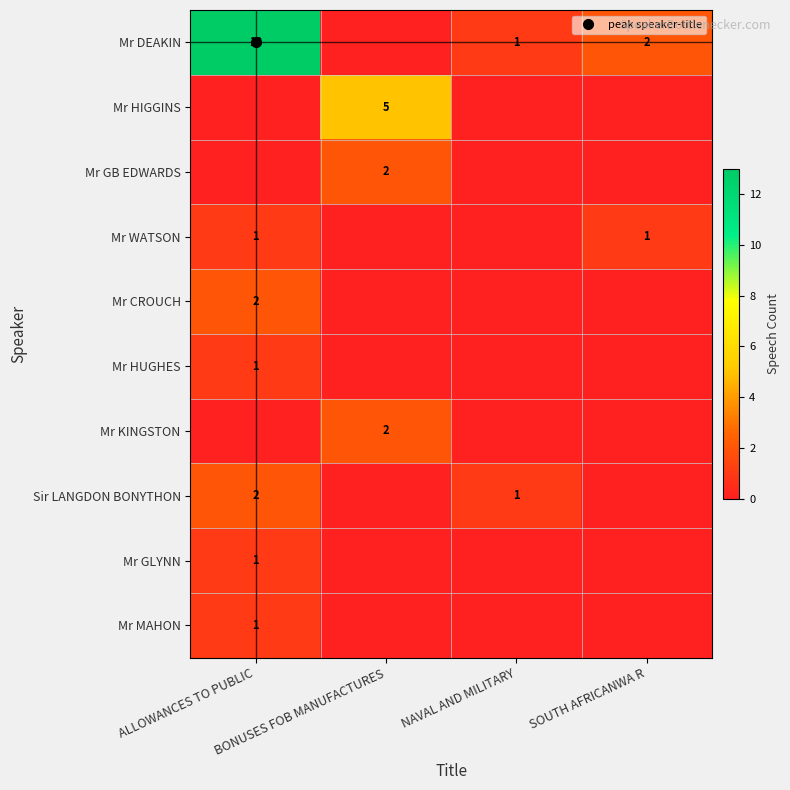

What is the spread (max minus min) of values at BONUSES FOB MANUFACTURES?

5